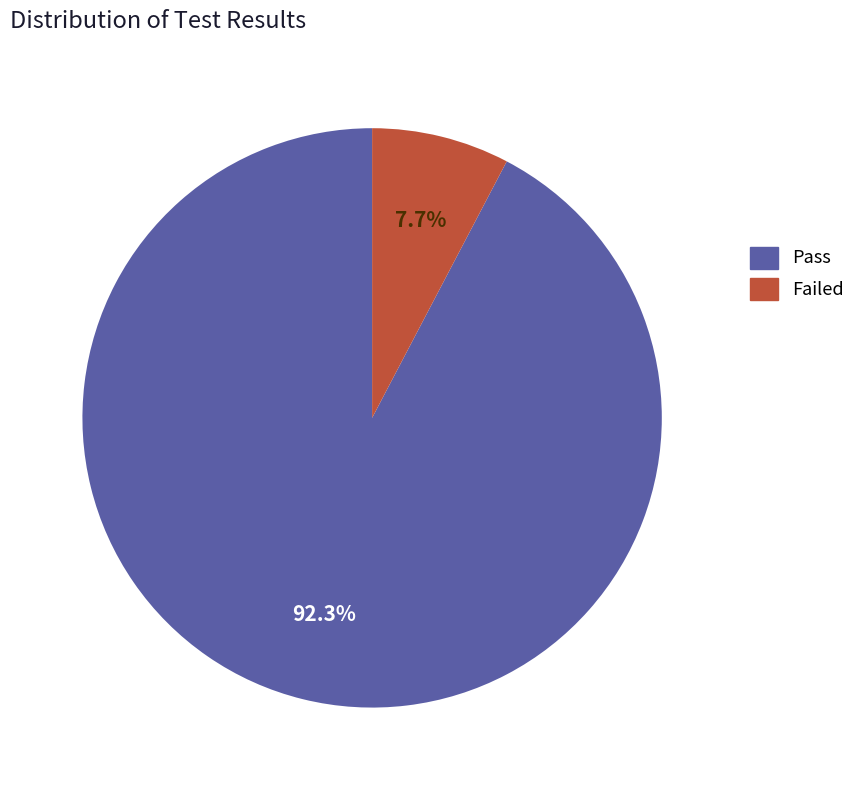

Rank the categories by value from lowest to highest.

Failed, Pass